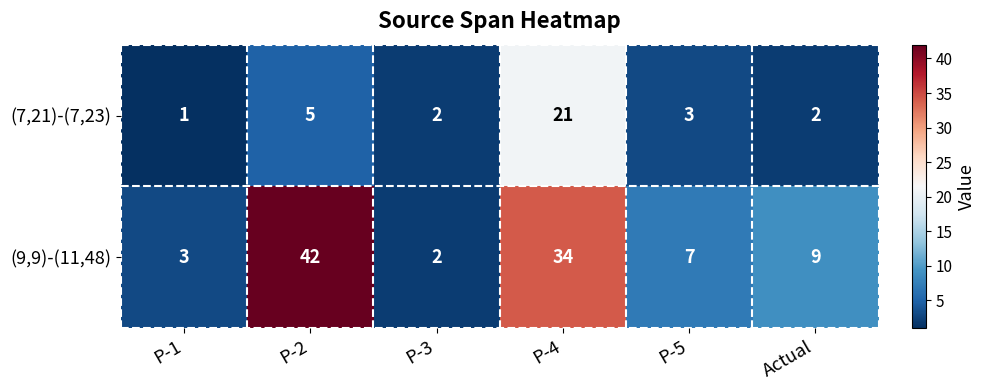

What is the difference between the (9,9)-(11,48) values at Actual and P-3?

7